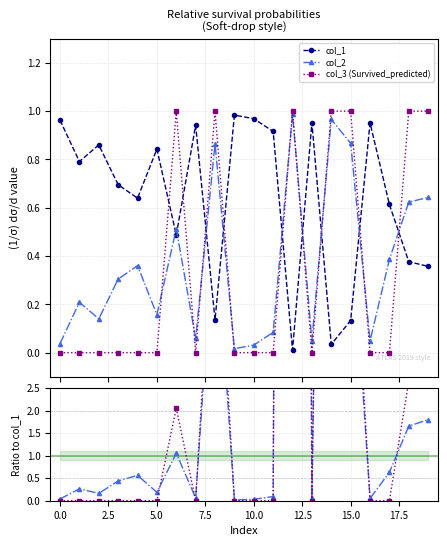

True or false: col_1 has more than 0 points higher than both neighbors.

True